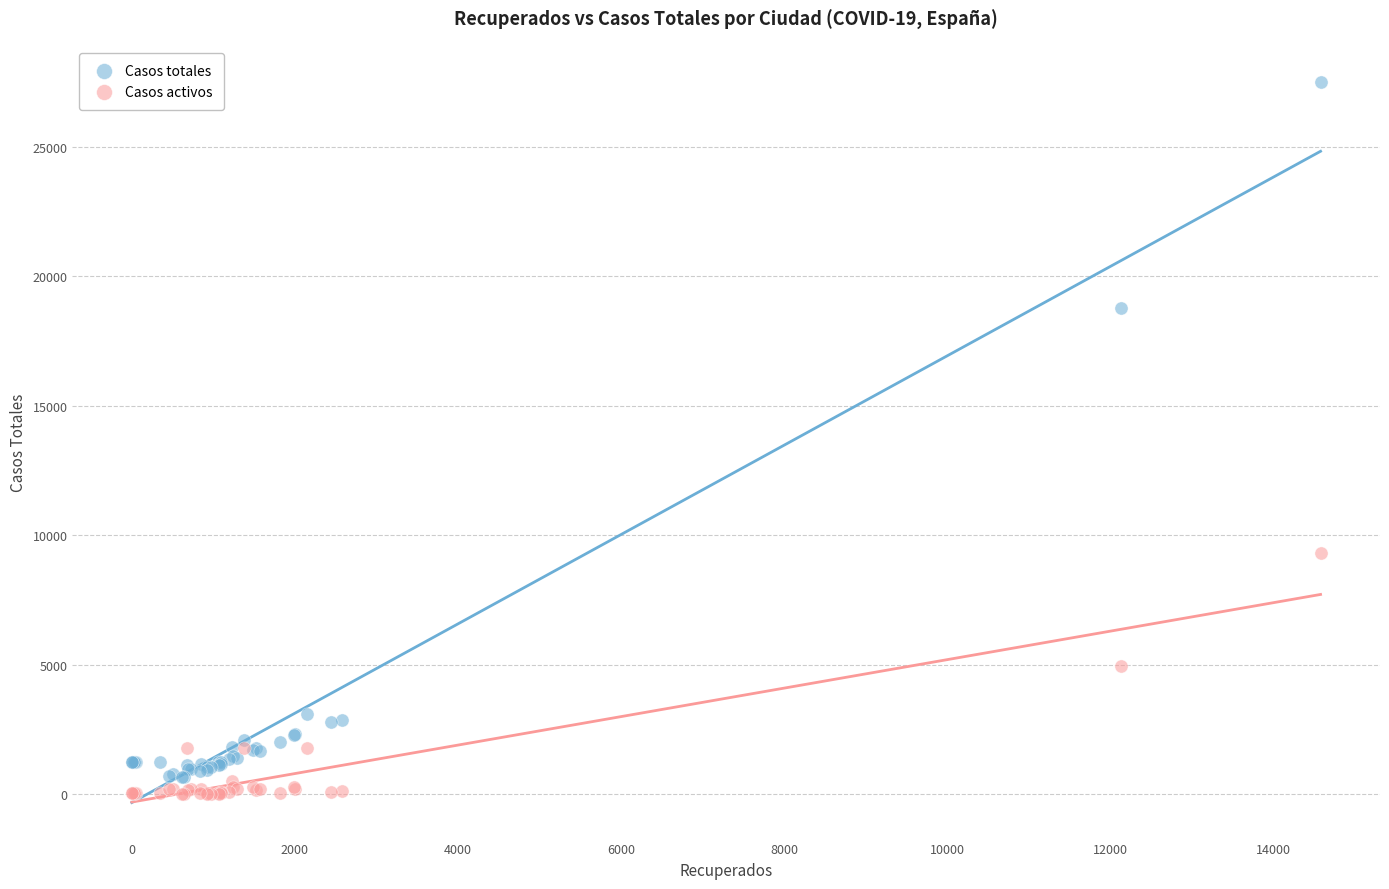

Which series reaches the minimum Y coordinate?

Casos activos